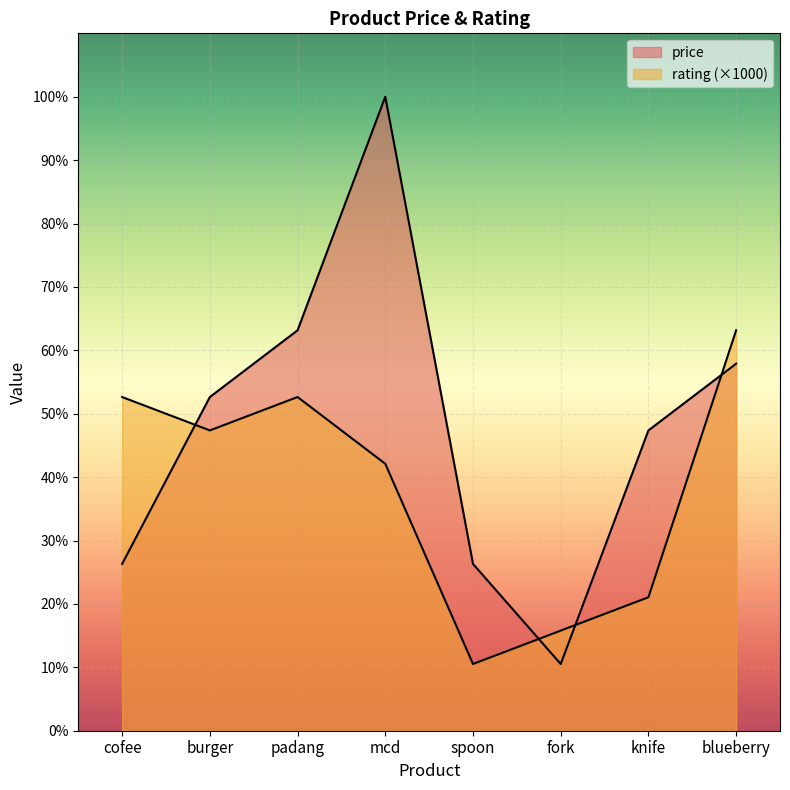

Reading left to right, what are all the values shown in this chart?

price: 5000	10000	12000	19000	5000	2000	9000	11000
rating: 10000	9000	10000	8000	2000	3000	4000	12000